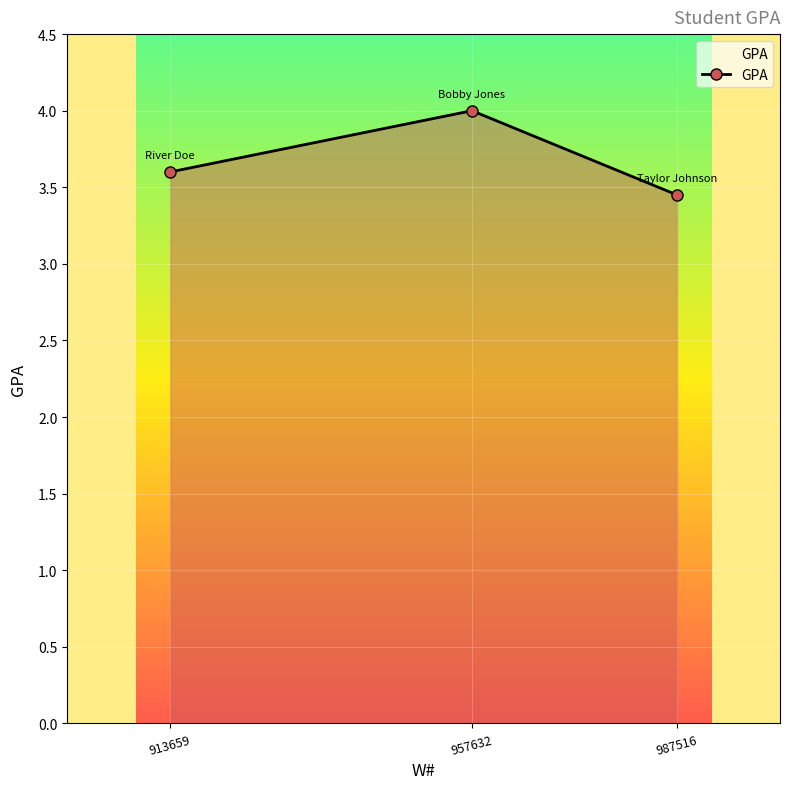

What is the greatest value displayed?

4.0